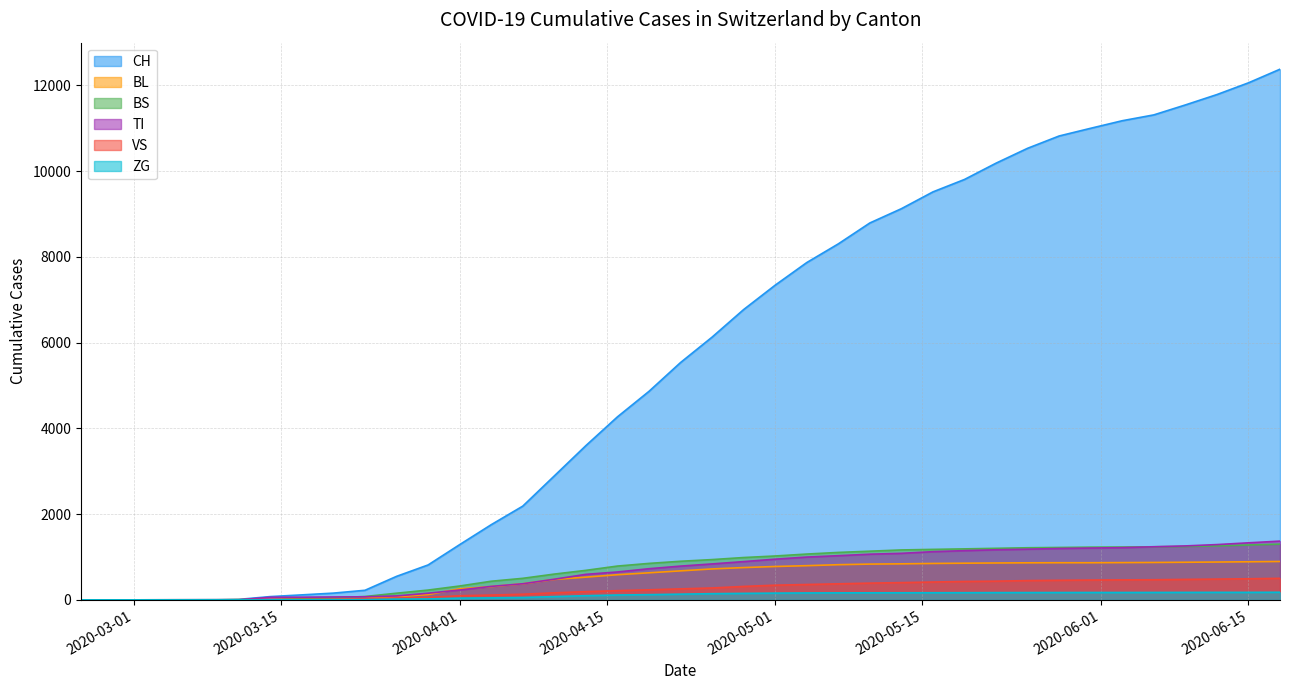

The BL series shows 0 at 2020-02-25. True or false?

True